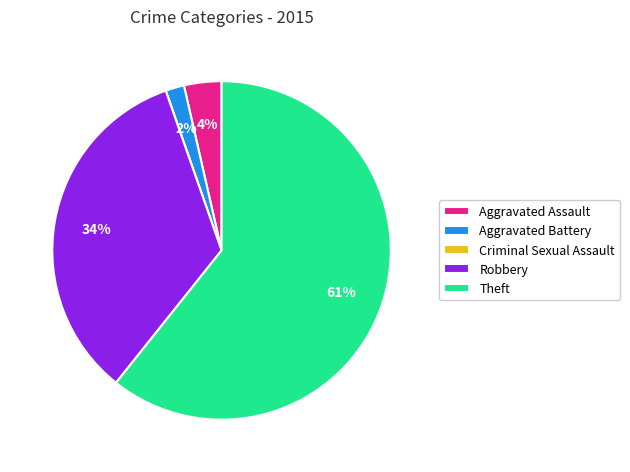

What is the largest slice in the pie chart?

Theft